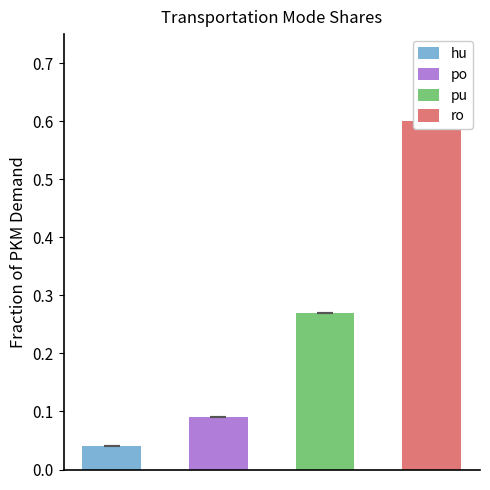

True or false: pu has a value of 0.3 at 0.

True